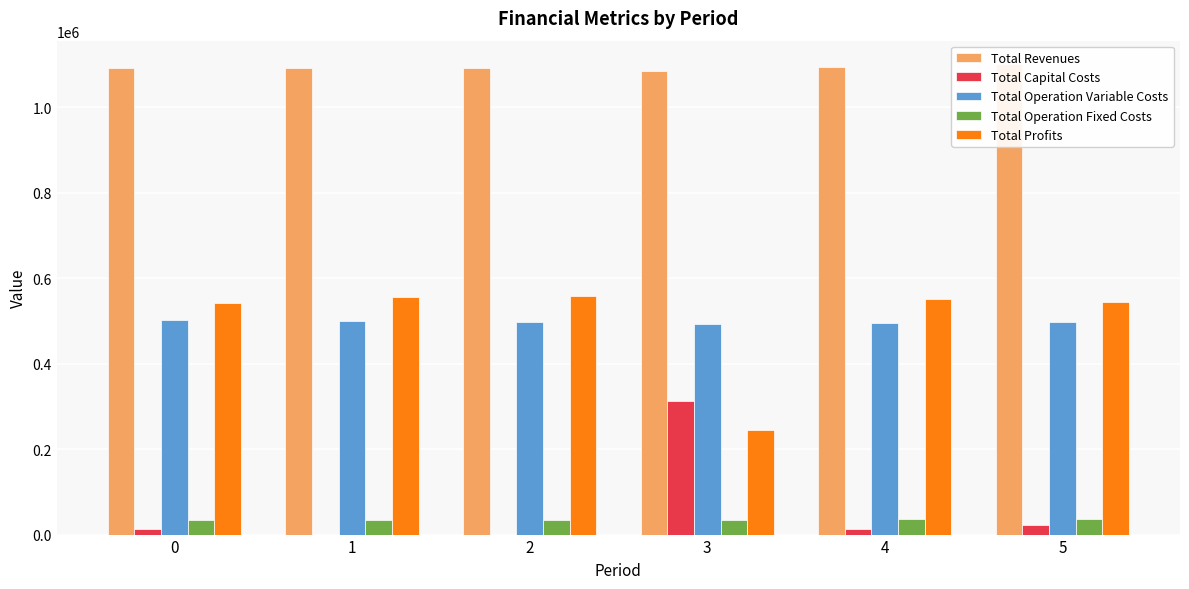

Reading left to right, transcribe all the data shown in this chart.

Total Revenues: 1091513.9	1091513.9	1091513.9	1084503.6	1094375.8	1100964.0
Total Capital Costs: 12000.0	0.0	0.0	312000.0	12000.0	22400.0
Total Operation Variable Costs: 502068.9	500256.4	498441.4	492844.9	496340.6	498034.4
Total Operation Fixed Costs: 34888.6	34888.6	34888.6	34047.9	35309.0	36401.9
Total Profits: 542556.4	556368.9	558183.9	245610.8	550726.3	544127.7